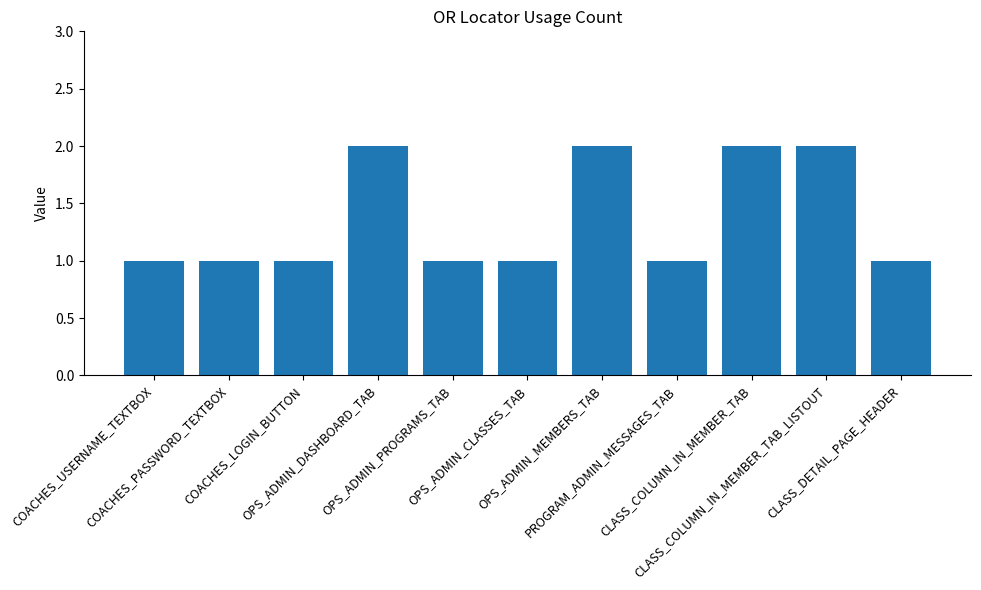

Reading right to left, transcribe all the data shown in this chart.

1	2	2	1	2	1	1	2	1	1	1